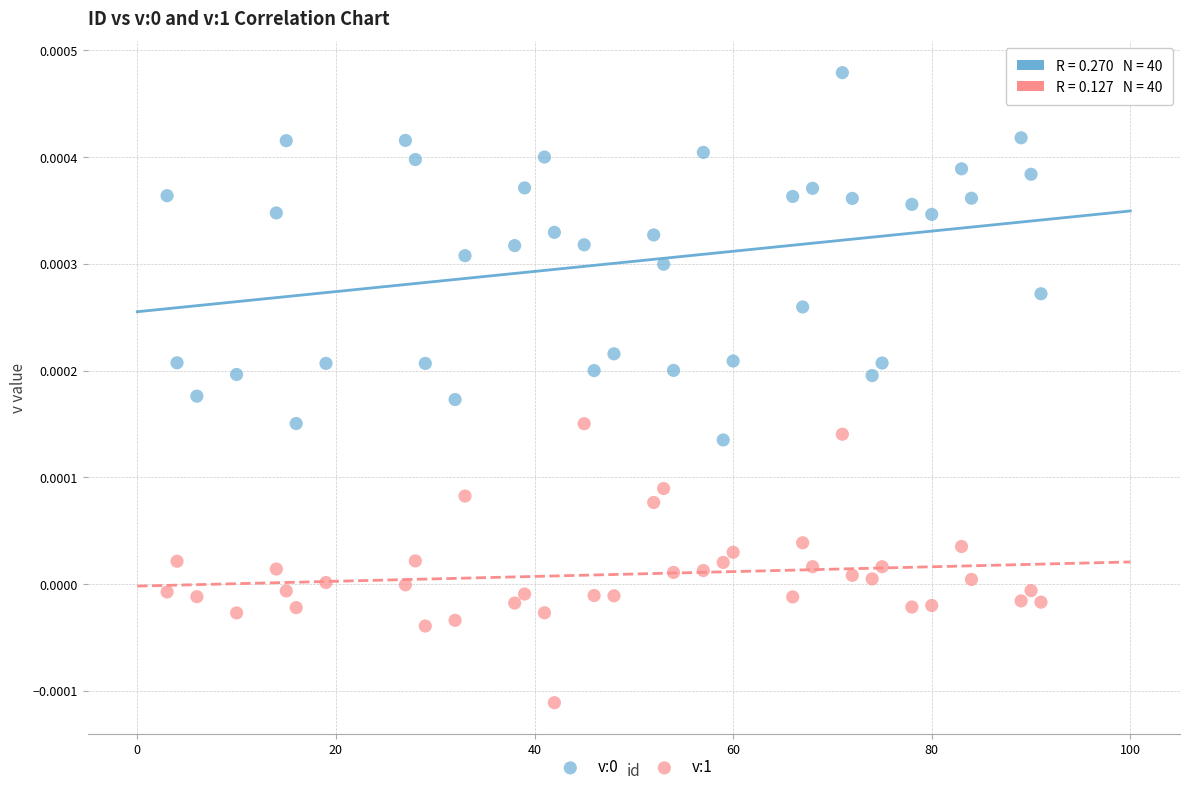

What is the X range (max minus min) for the scatter plot?

88.0